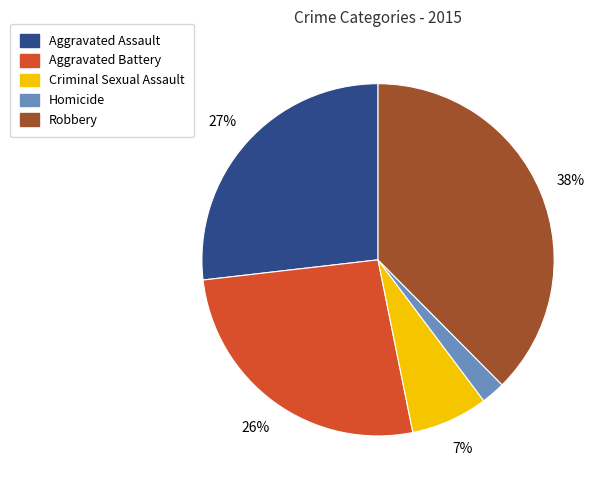

True or false: Criminal Sexual Assault accounts for 18% of the total.

False